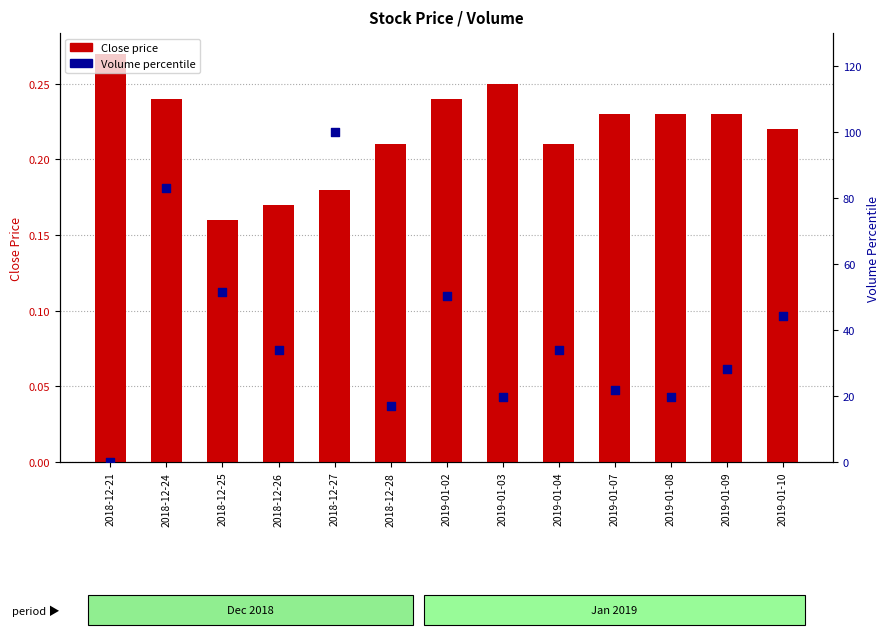

Which series reaches the maximum Y coordinate?

Volume percentile